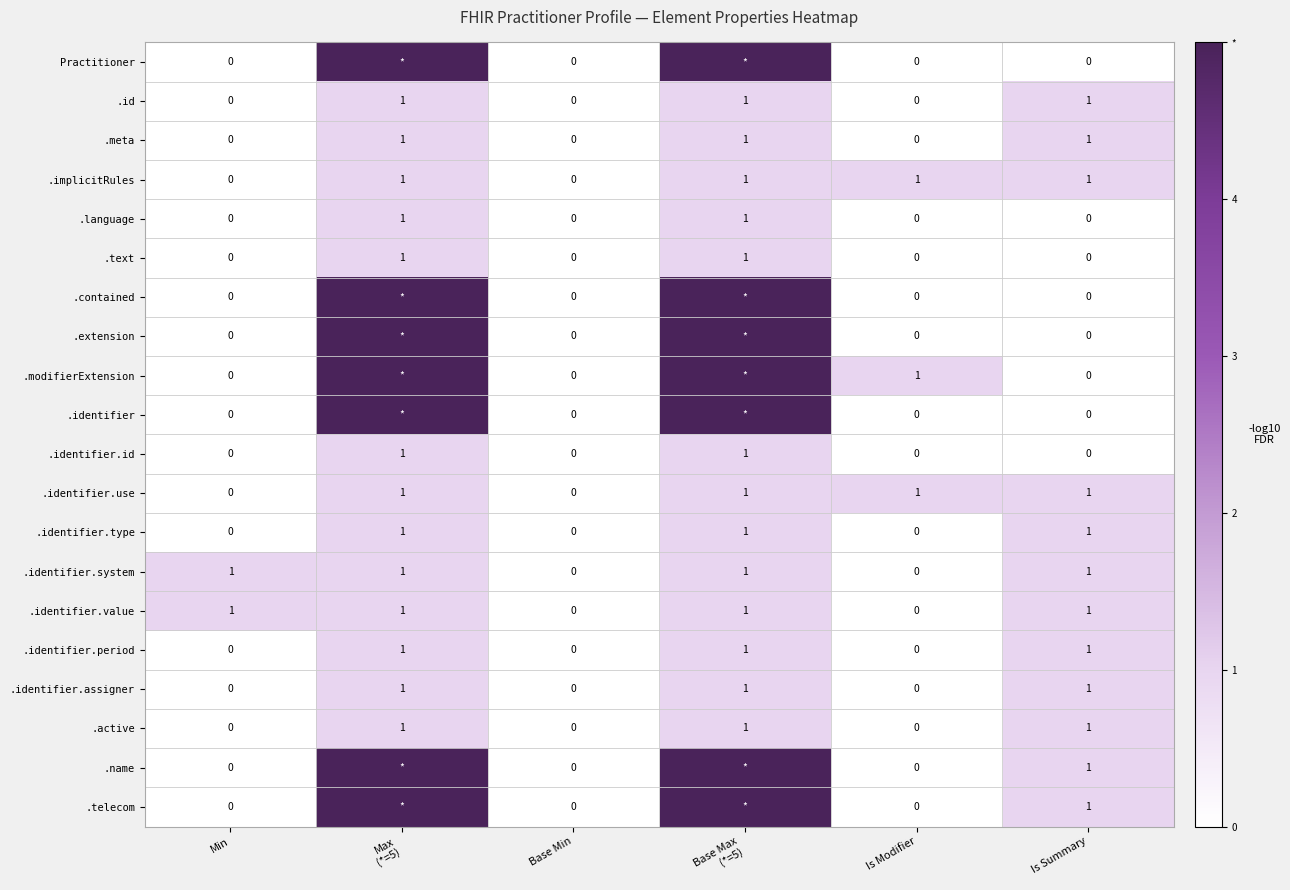

Is the value of .meta at Is Summary greater than the value of .contained at Min?

Yes